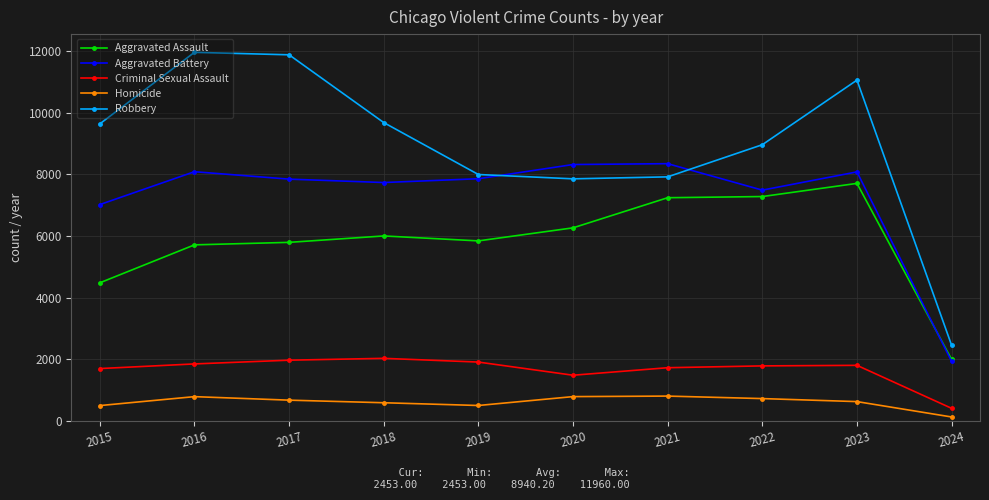

True or false: Aggravated Assault and Robbery intersect in this chart.

False